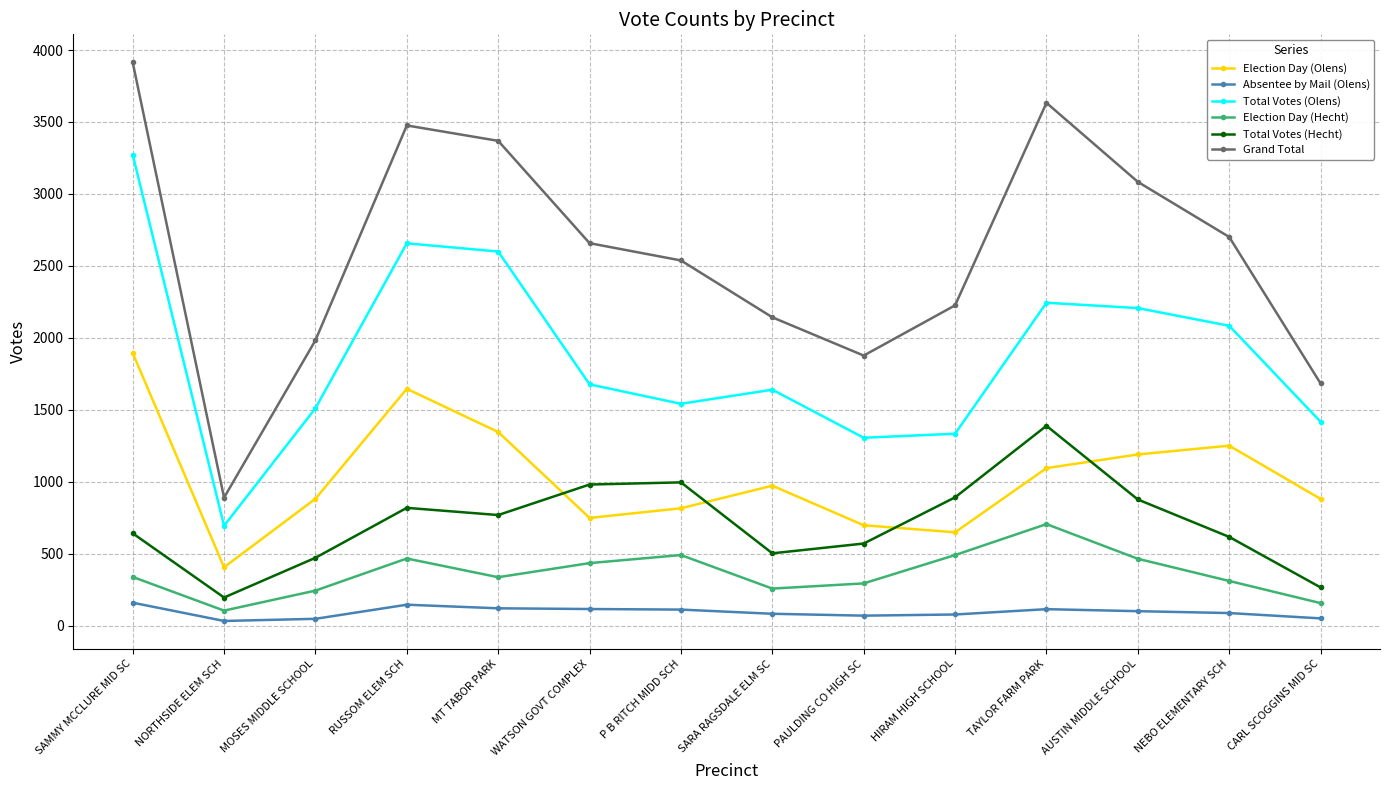

Is it true that Grand Total equals 1260 at SARA RAGSDALE ELM SC?

False